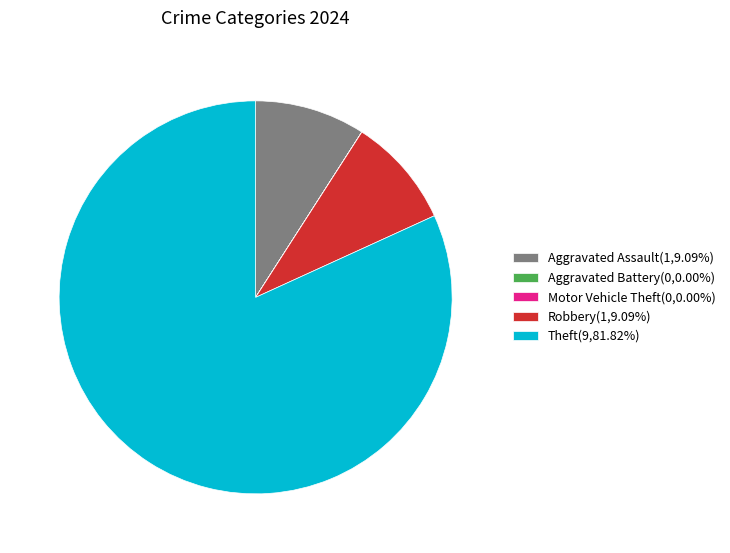

Is the sum of Robbery(1,9.09%) and Aggravated Assault(1,9.09%) greater than half?

No